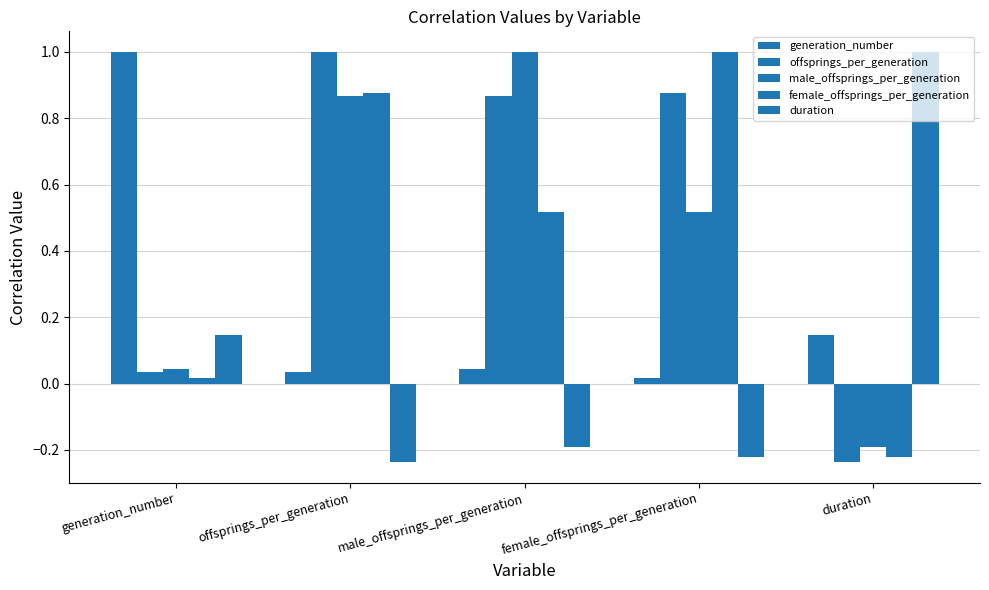

How many series are shown in this chart?

5